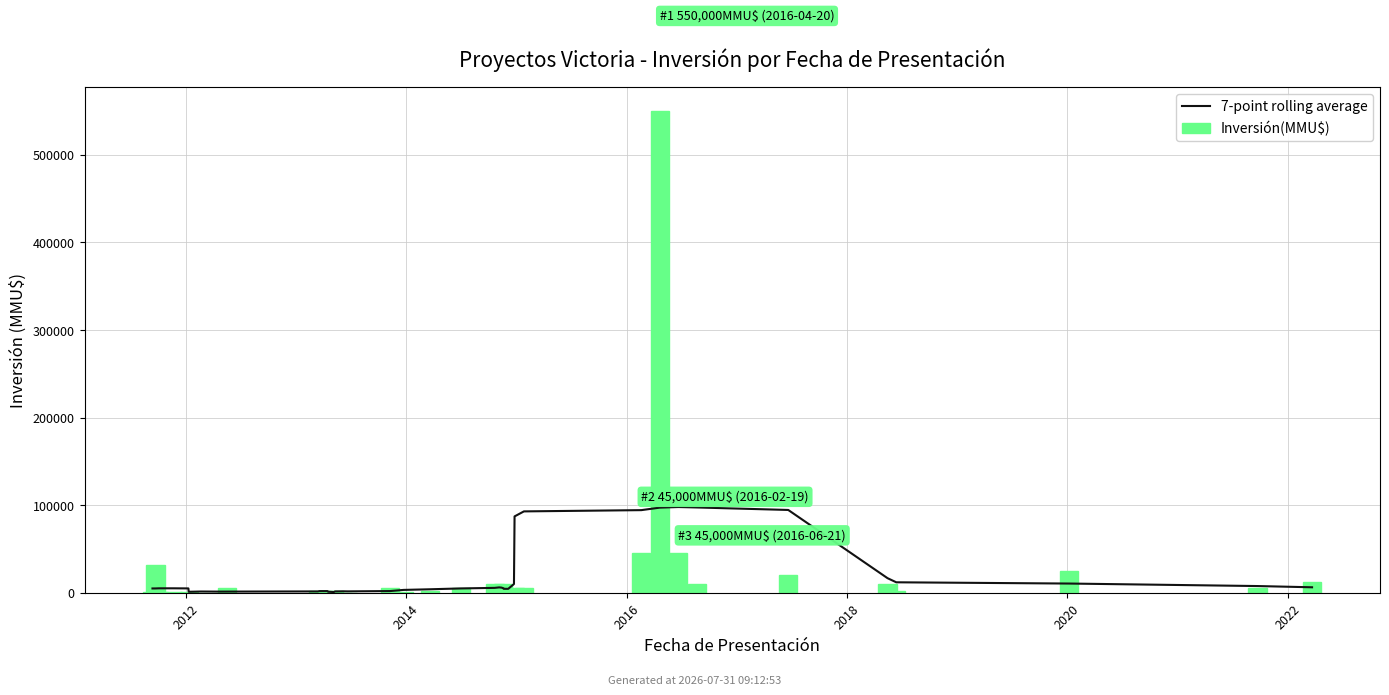

How many groups of bars are there?

40